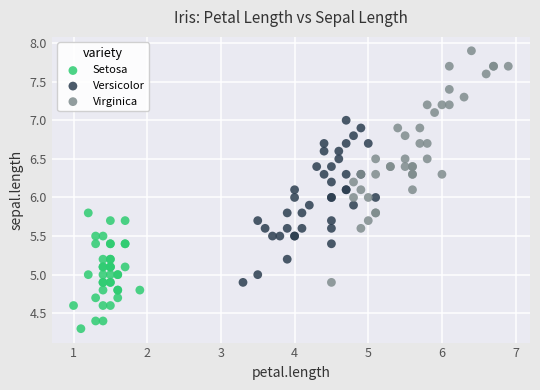

What are all the series names shown in the legend?

Setosa, Versicolor, Virginica